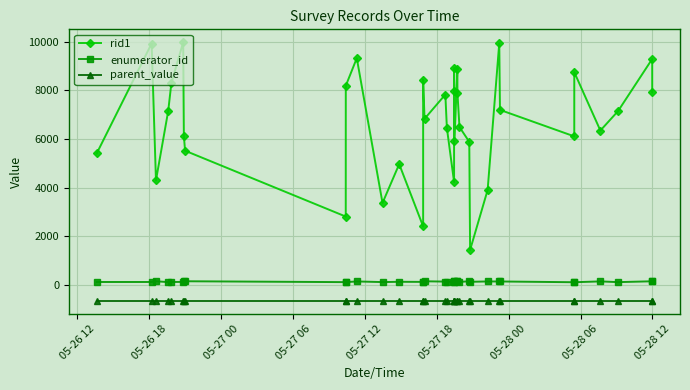

What are all the series names shown in the legend?

rid1, enumerator_id, parent_value